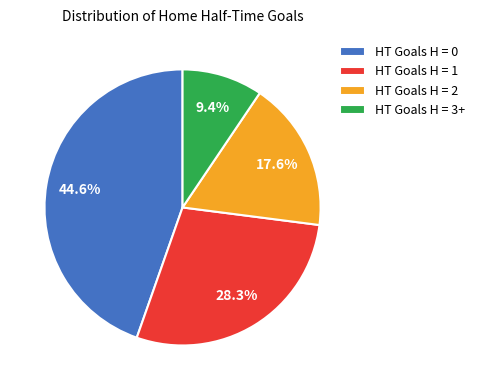

Rank the categories by value from lowest to highest.

HT Goals H = 3+, HT Goals H = 2, HT Goals H = 1, HT Goals H = 0